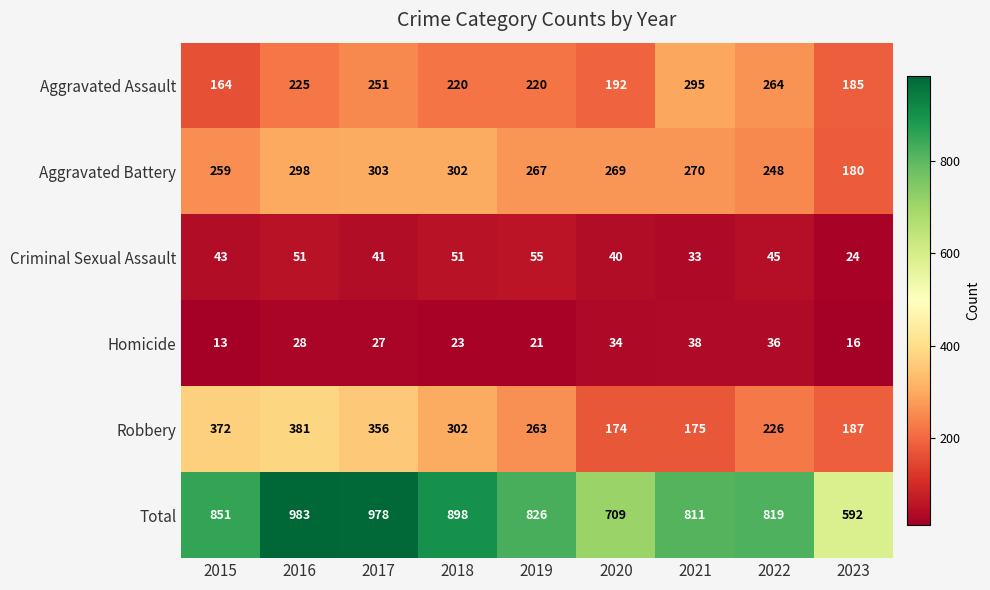

Is it true that Homicide equals 12 at 2017?

False